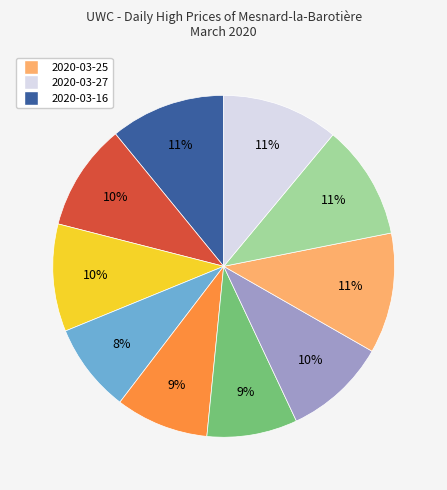

Is there a majority slice in this chart?

No